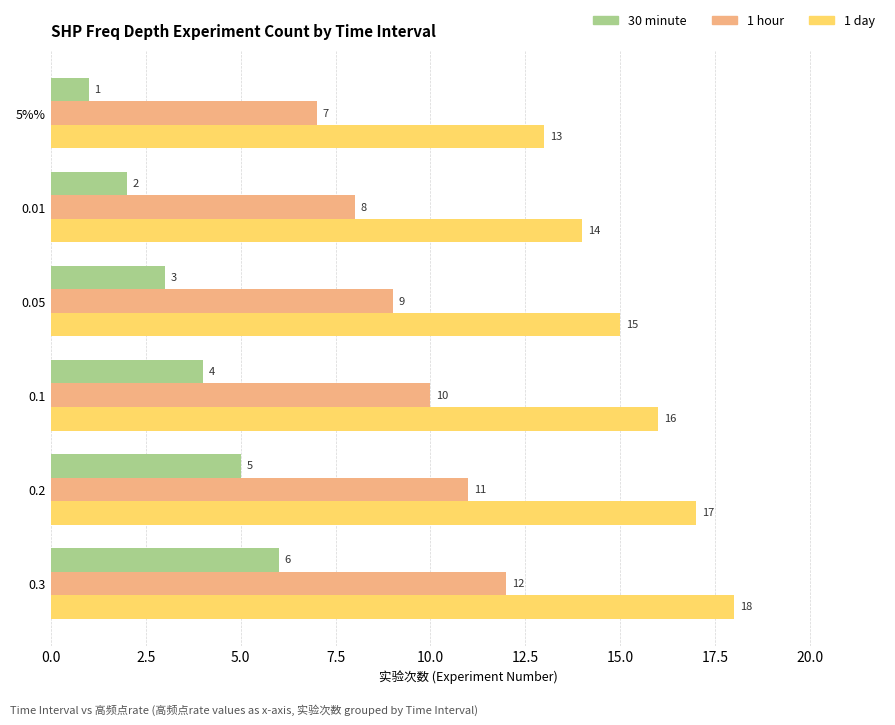

What is the sum of the 30 minute values at 5%% and 0.01?

3